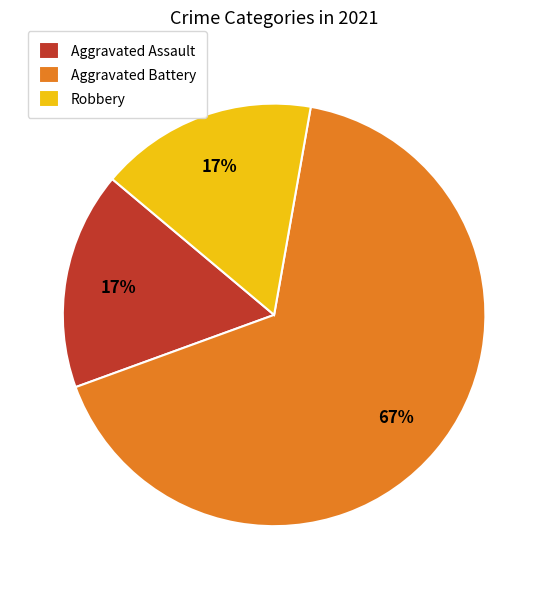

Which category has the biggest portion of the pie?

Aggravated Battery